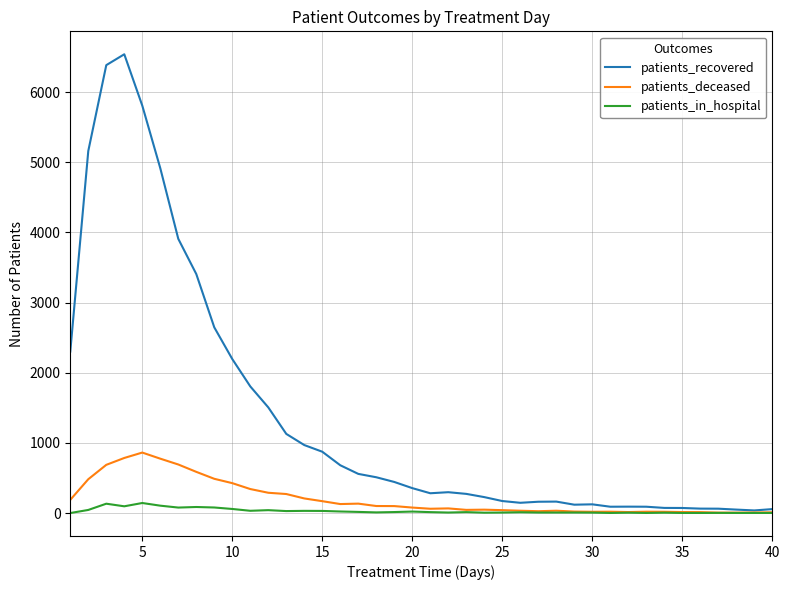

What is the greatest value displayed?

6540